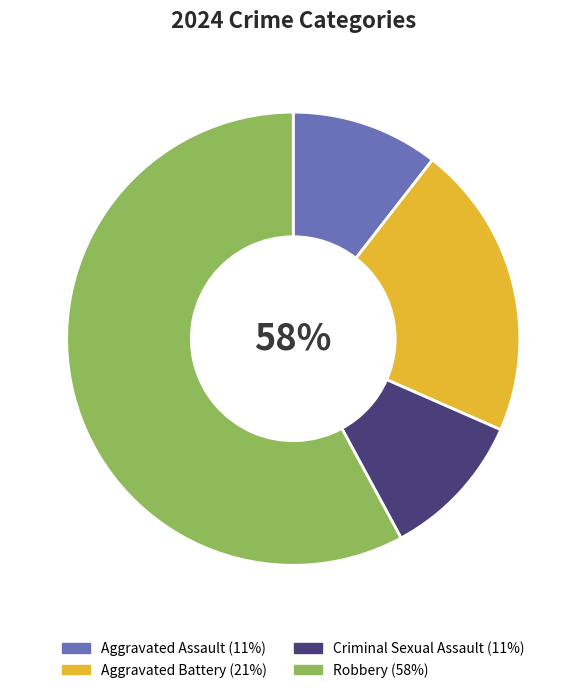

To the nearest percent, what portion does Robbery represent?

58%